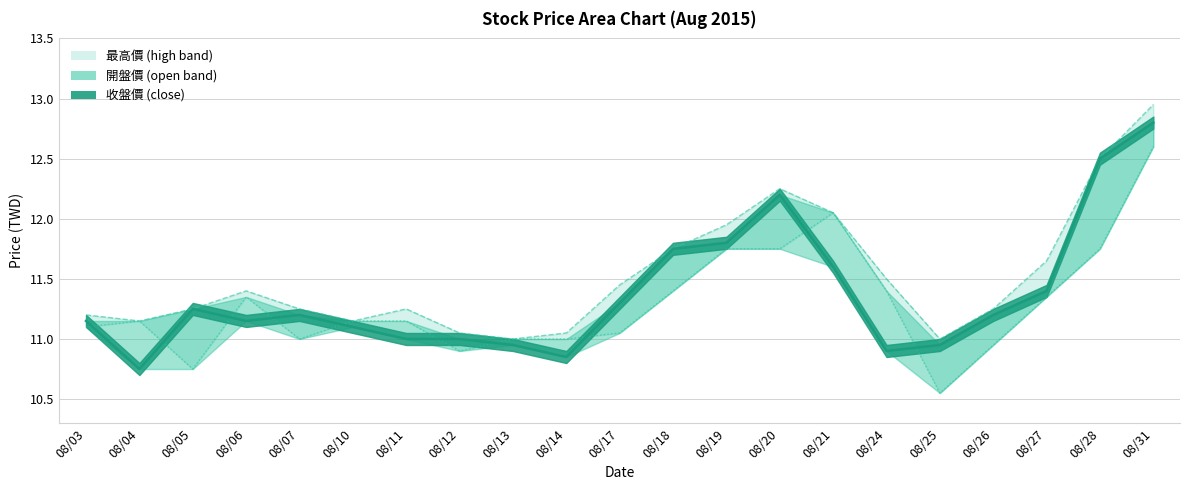

True or false: 收盤價 and 開盤價 cross at least once.

True